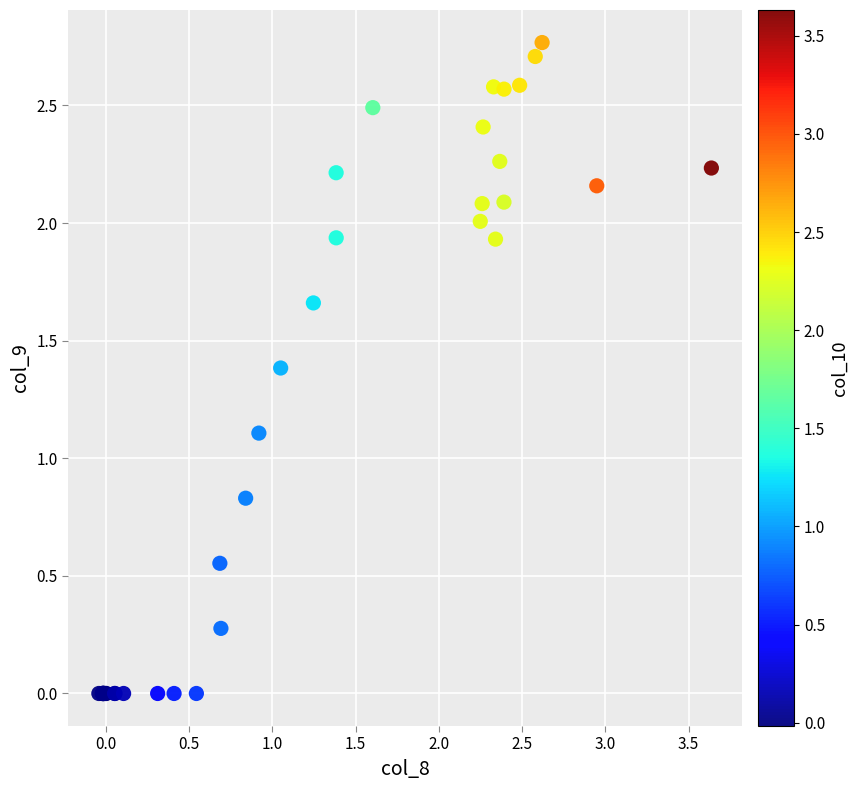

What Y value in the scatter plot is closest to 1?

1.1